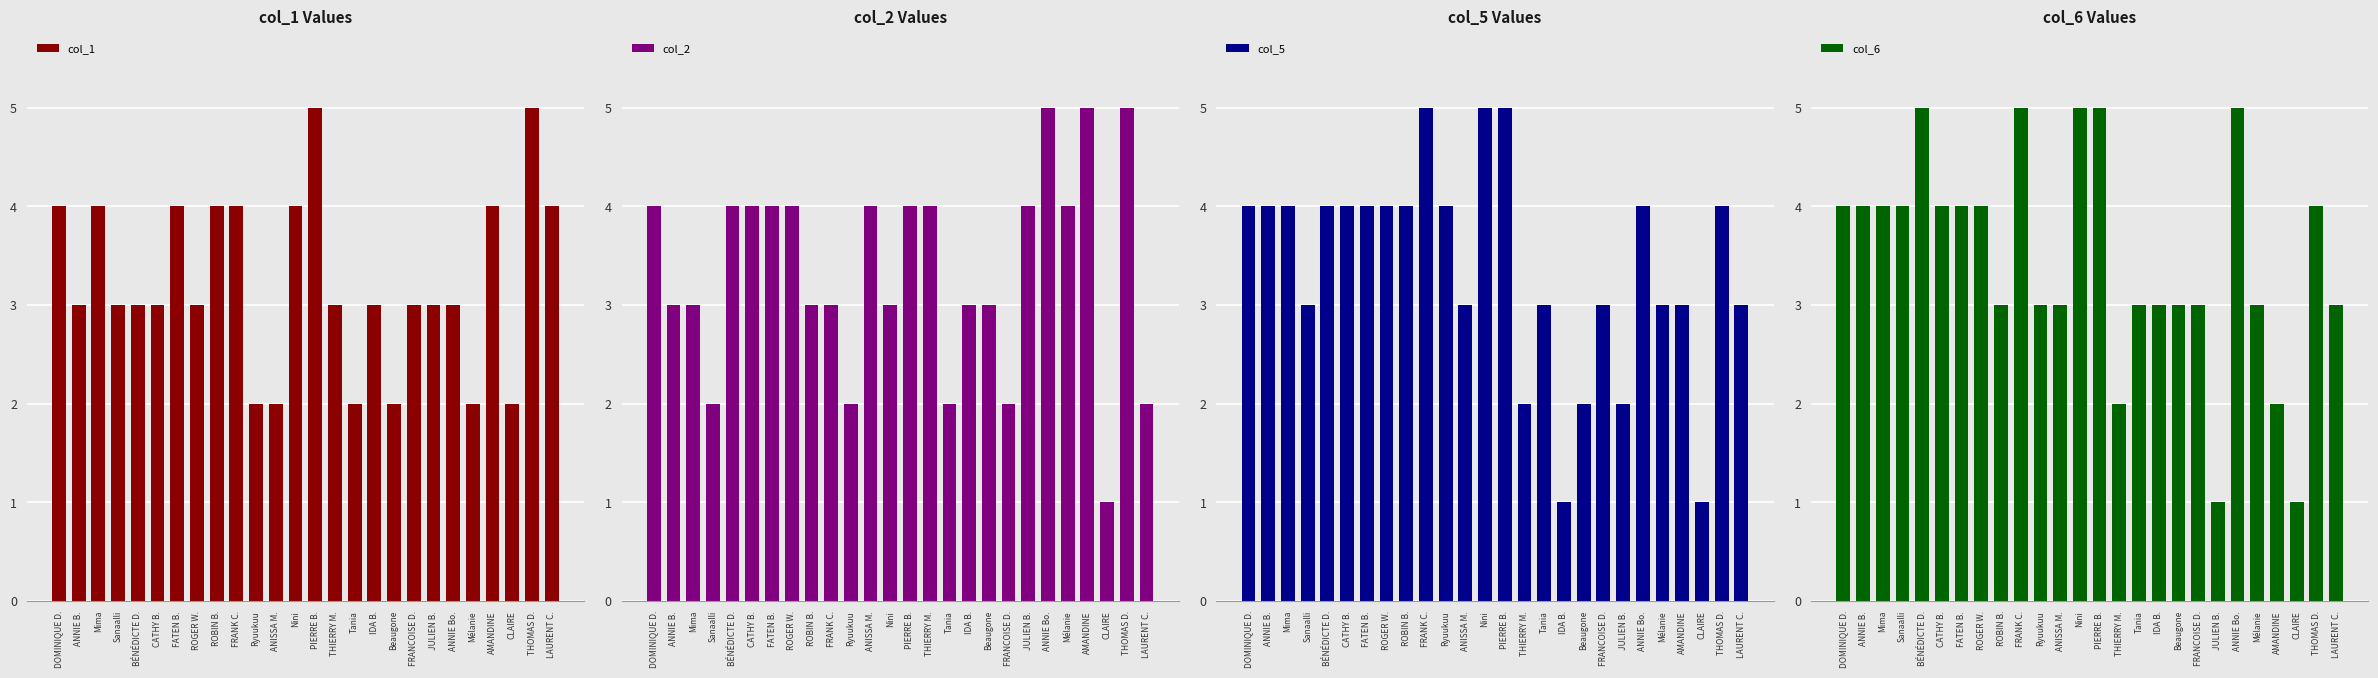

True or false: col_1 has a value of 3 at Beaugone.

False